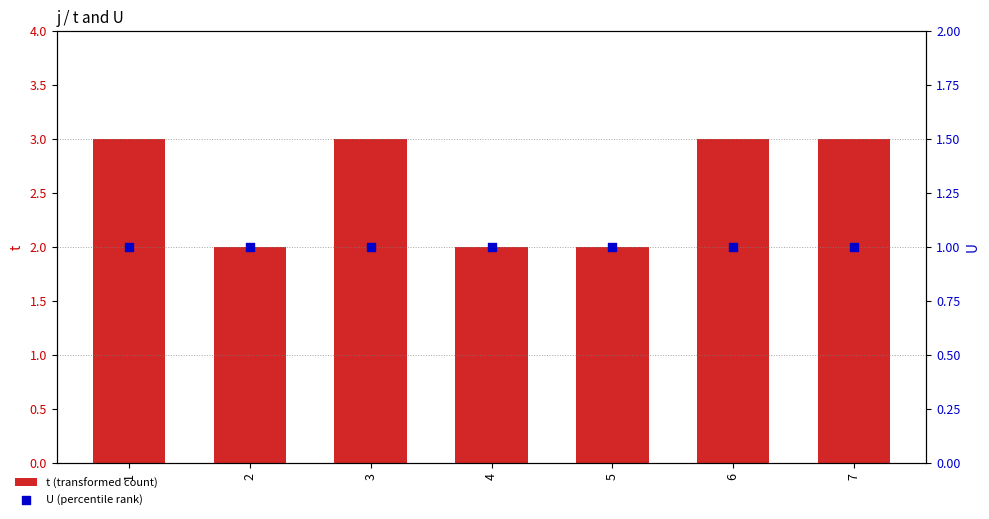

Which series reaches the maximum Y coordinate?

t (transformed count)